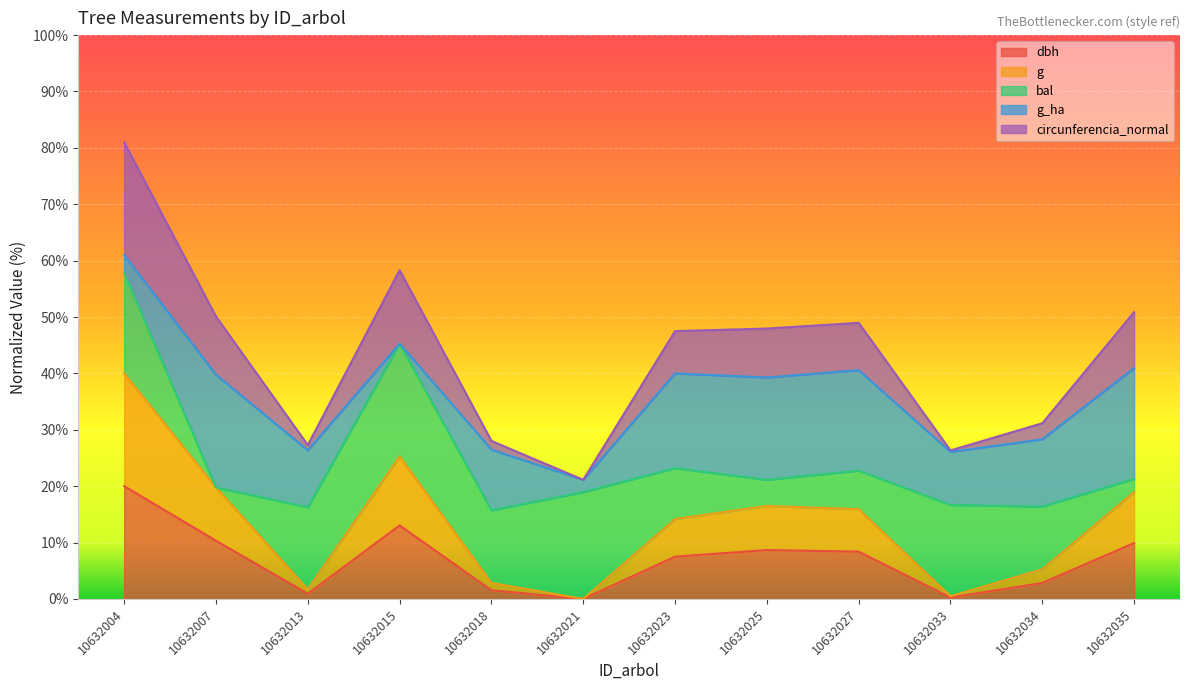

Does the chart display data point markers on the line(s)?

No